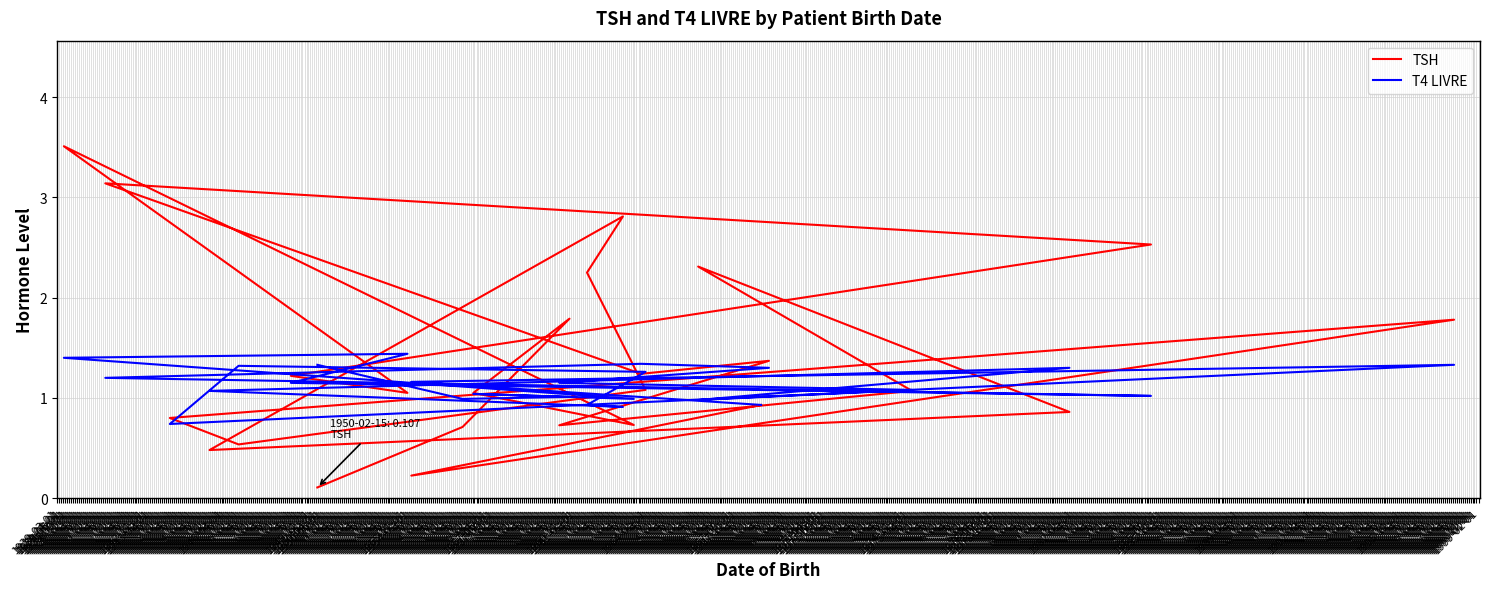

Where is the first local minimum for TSH?

1954-02-01